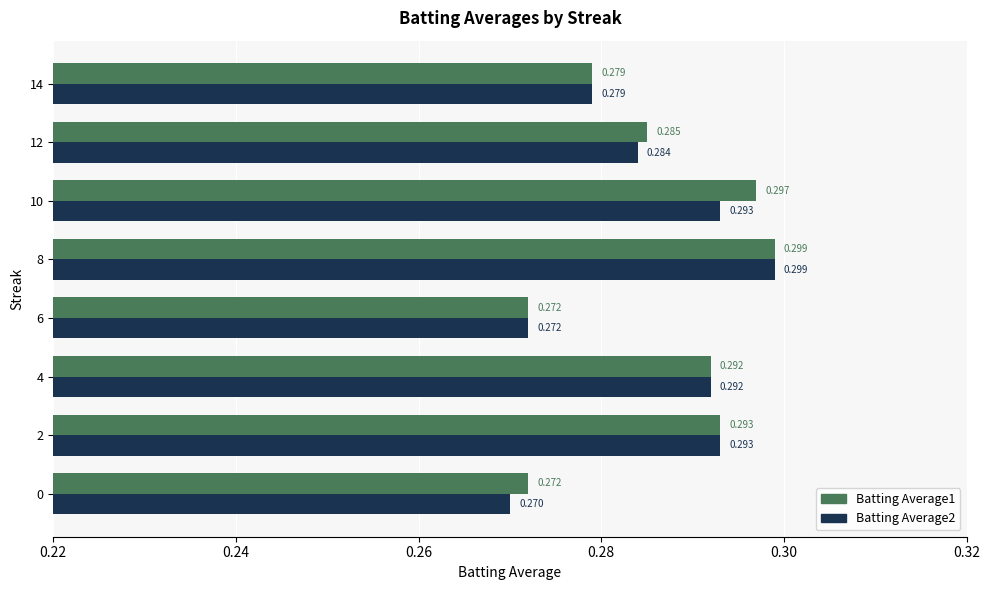

Is the value of Batting Average1 at 2 greater than the value of Batting Average2 at 12?

Yes